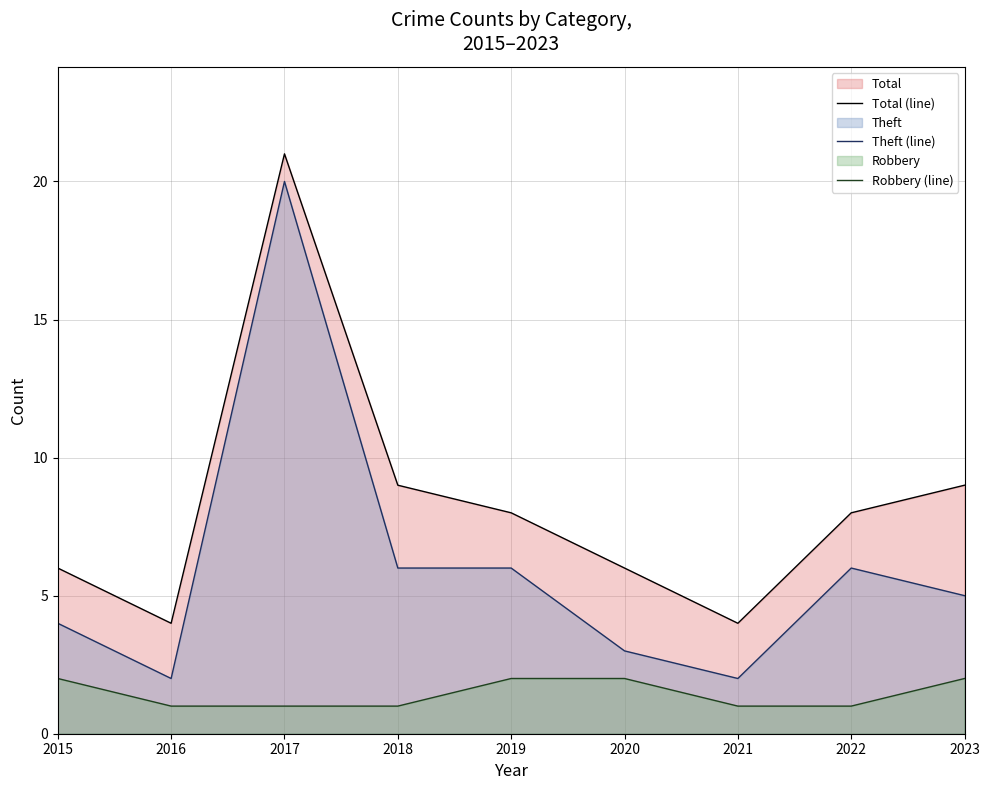

Is it true that Total (line) equals 6 at 2022?

False